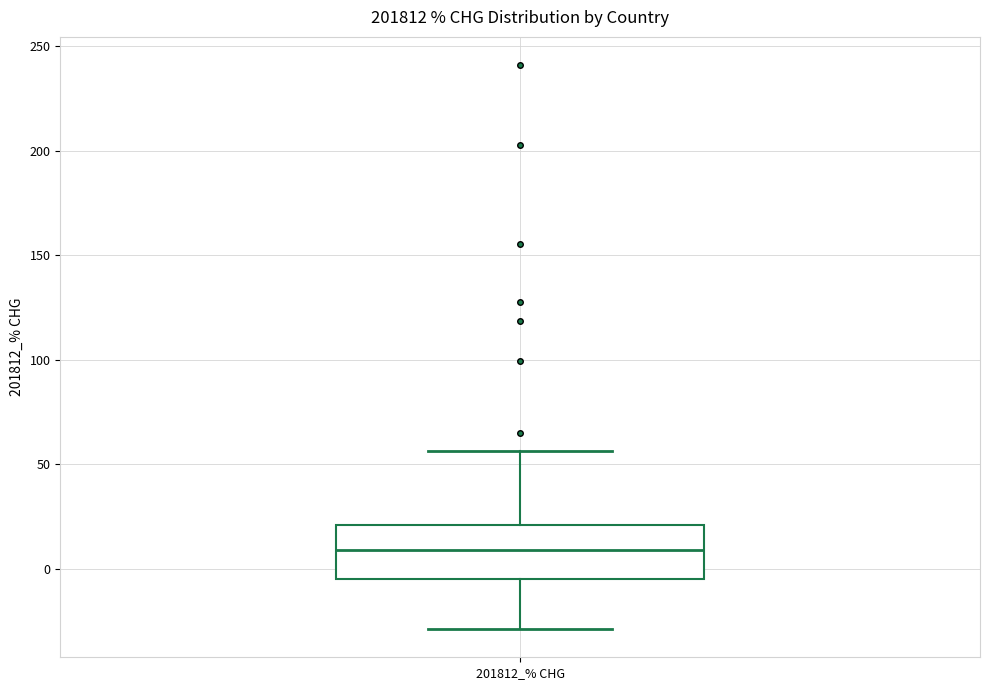

Read this box plot against the y-axis: the position of the median line, the range covered by the box, and the ends of both whiskers. The values are not printed on the chart, so give them approximately, as read against the axis.

median 10, box -5 to 20, whiskers -30 to 55